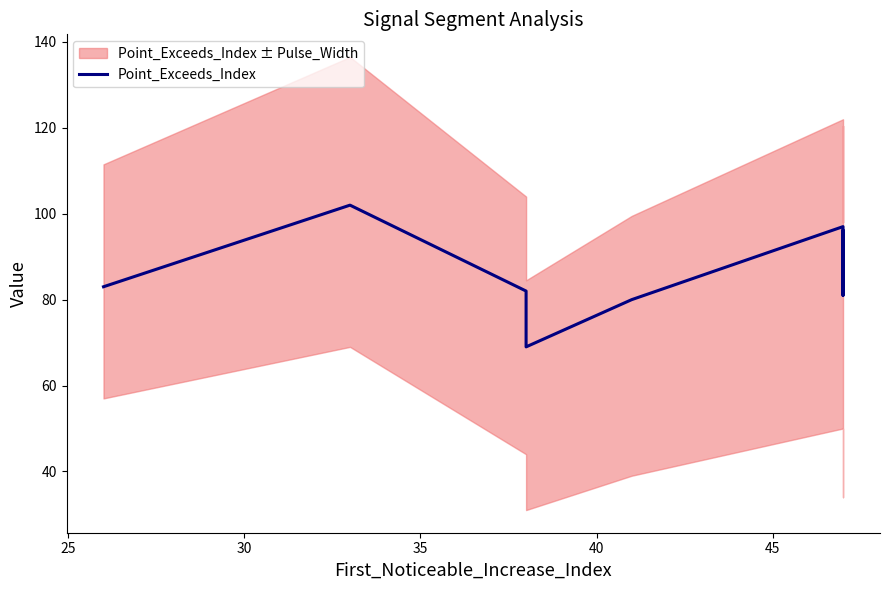

How many lines are shown in the chart?

1